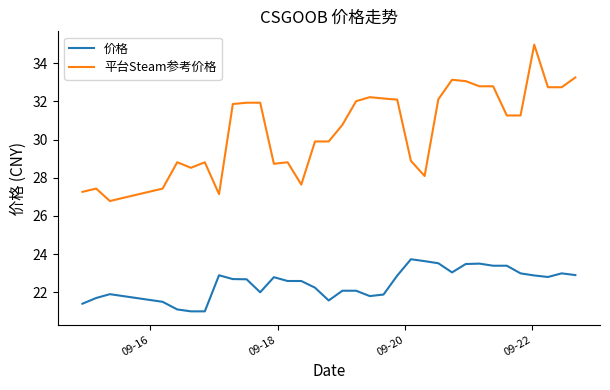

Which series has the largest total across all categories?

平台Steam参考价格